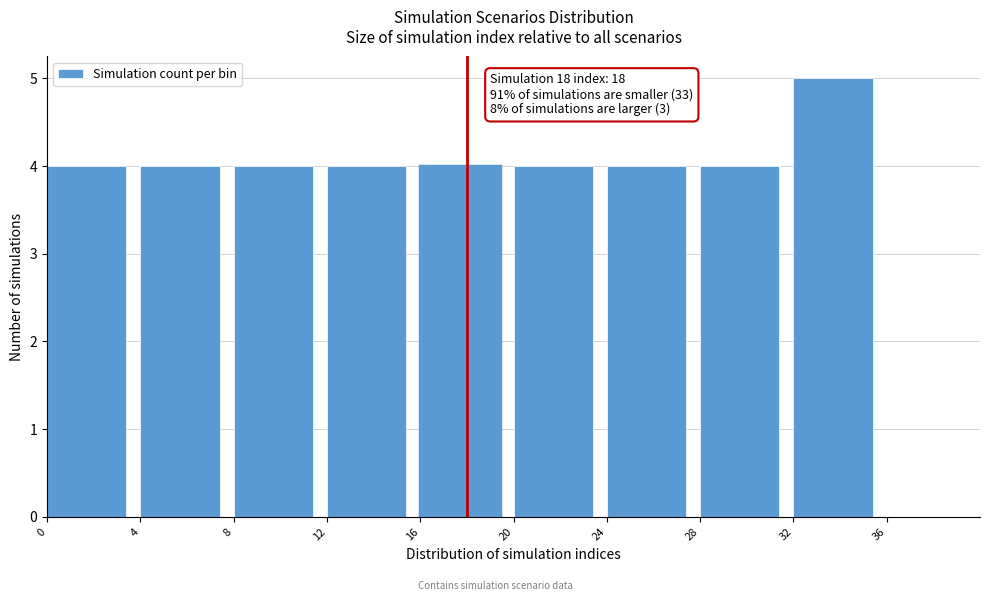

Which range on the x-axis has the tallest bar?

32 to 36